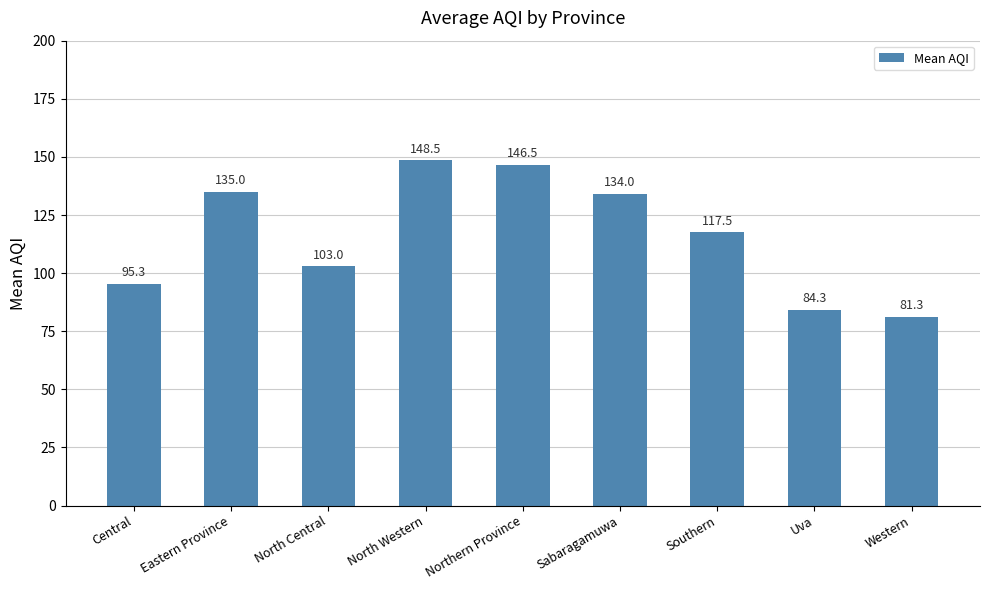

List the labels in order of value, smallest first.

Western, Uva, Central, North Central, Southern, Sabaragamuwa, Eastern Province, Northern Province, North Western